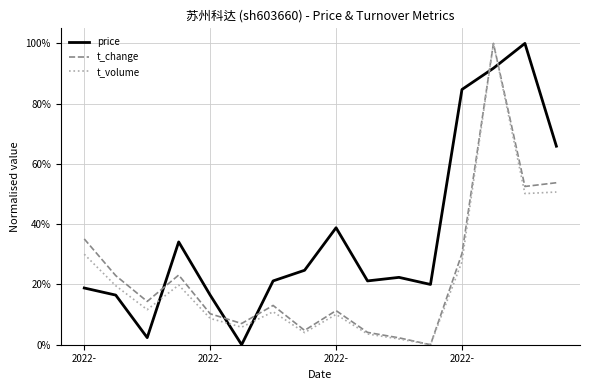

Is this an area chart (filled region under the line)?

No